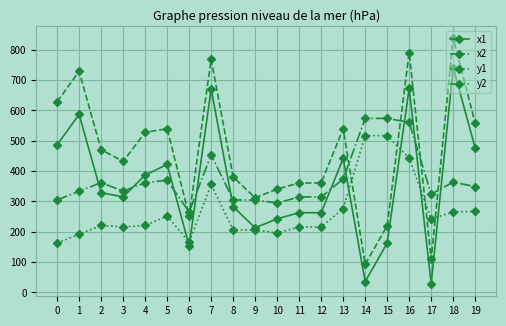

Does the chart have visible grid lines?

Yes